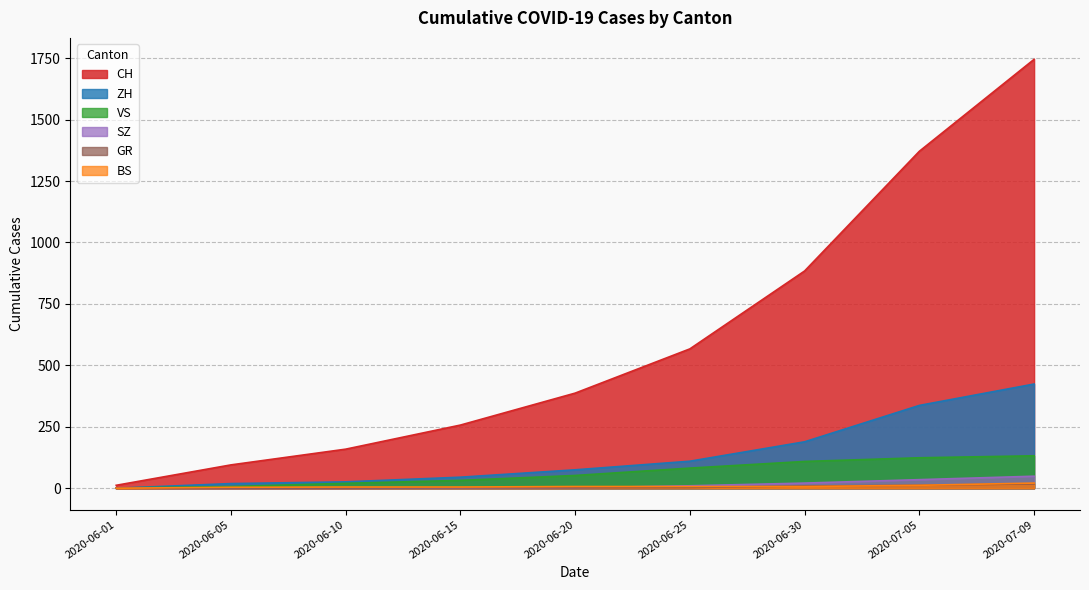

What is the greatest value displayed?

1745